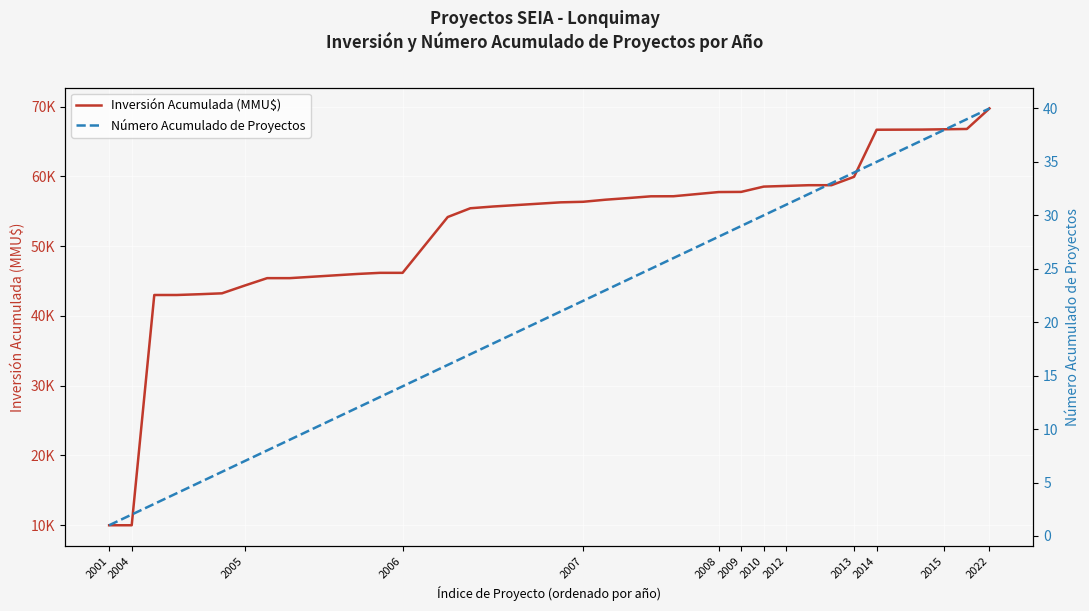

Reading left to right, what are all the values shown in this chart?

Inversión Acumulada (MMU$): 10000	10000	43000	43000	43111	43241	44346	45416	45416	45616	45816	46016	46176	46176	50176	54176	55430	55680	55880	56080	56280	56360	56660	56894	57144	57154	57454	57754	57776	58536	58636	58736	58736	59936	66686	66696	66706	66751	66796	69736
Número Acumulado de Proyectos: 1	2	3	4	5	6	7	8	9	10	11	12	13	14	15	16	17	18	19	20	21	22	23	24	25	26	27	28	29	30	31	32	33	34	35	36	37	38	39	40